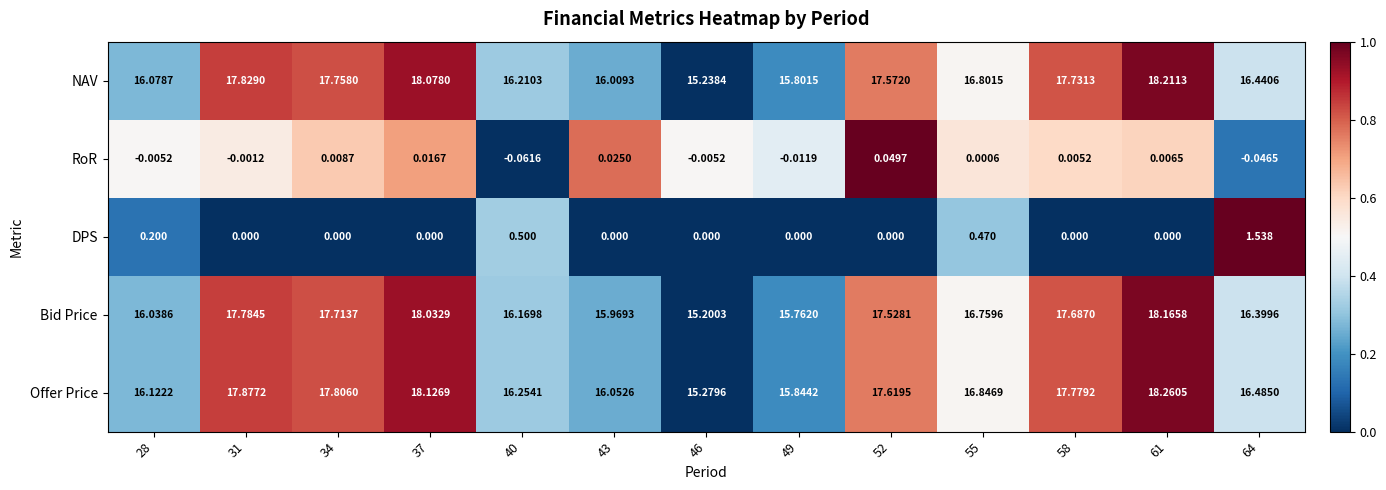

At 28, list the series in order from largest to smallest.

Offer Price, NAV, Bid Price, DPS, RoR